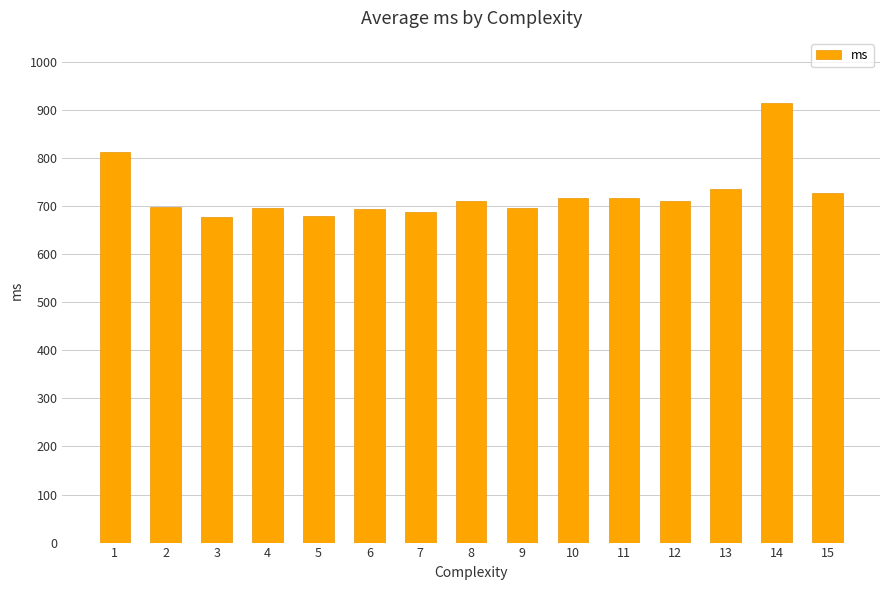

Where is the data nearest to the value 795?

1